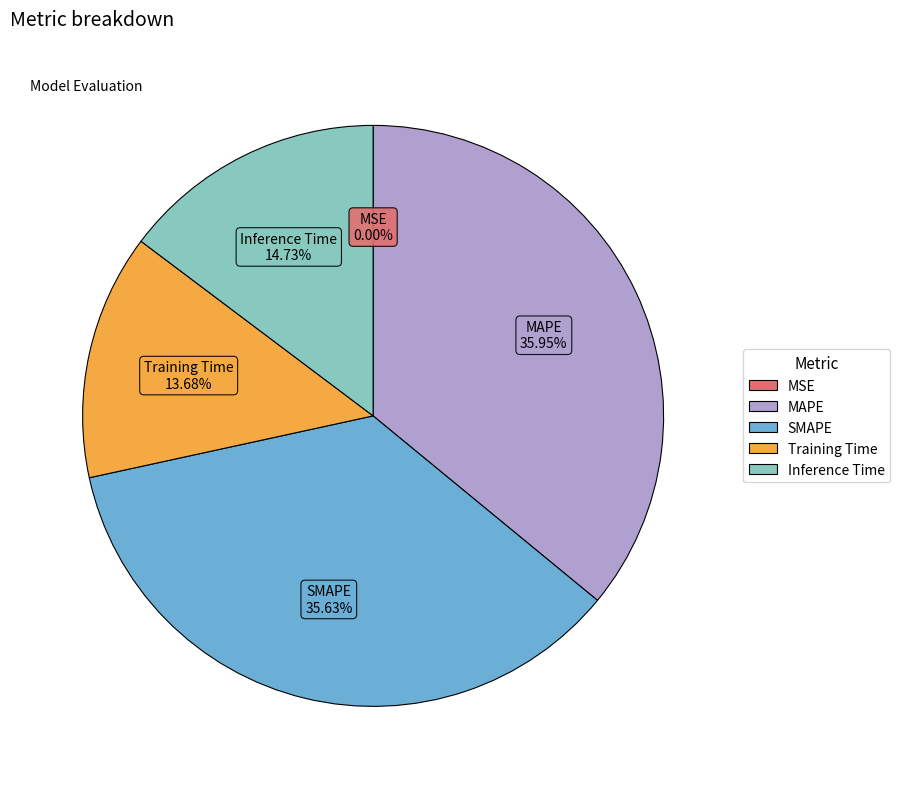

What percentage is the SMAPE slice, to the nearest percent?

36%